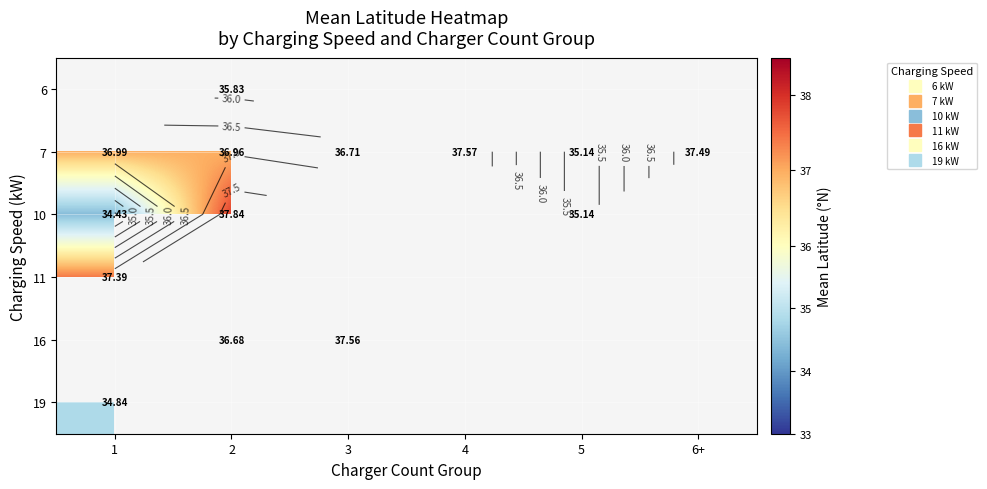

What is the difference between the maximum and minimum values in the 7 series?

2.4